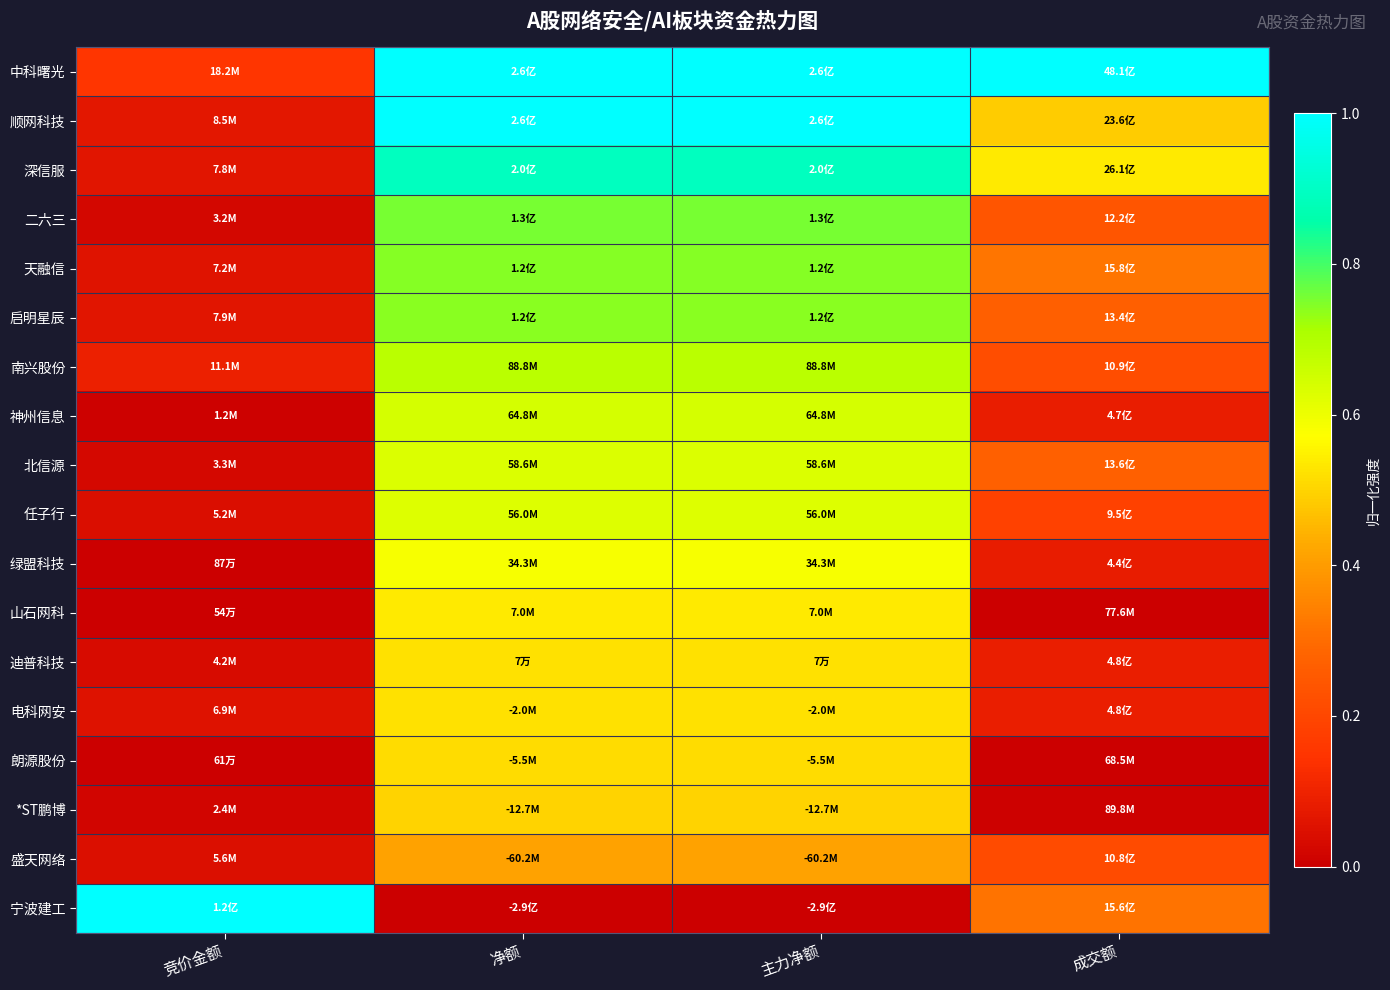

What is the spread (max minus min) of values at 主力净额?

1.0